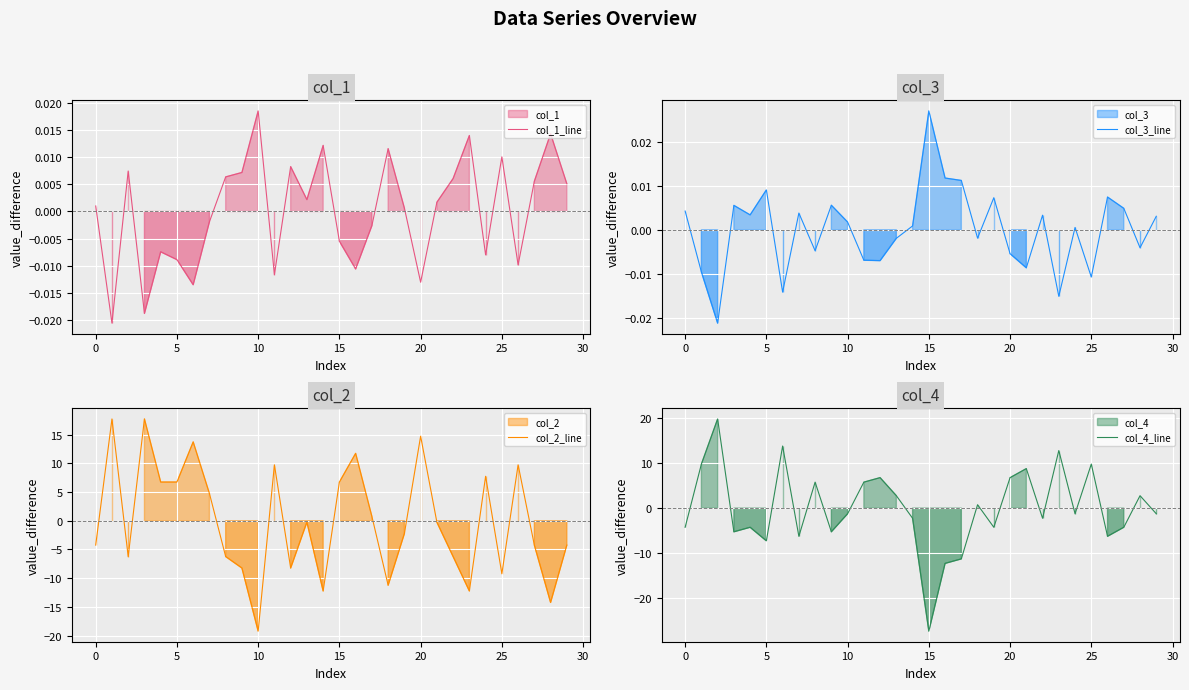

At how many categories does at least one series exceed -17?

30